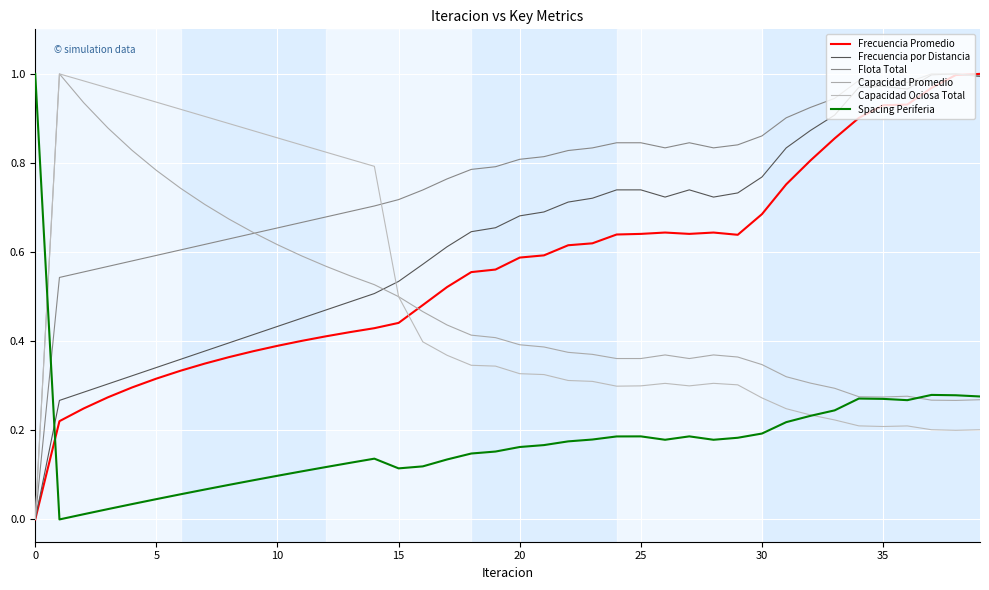

How many lines are shown in the chart?

6